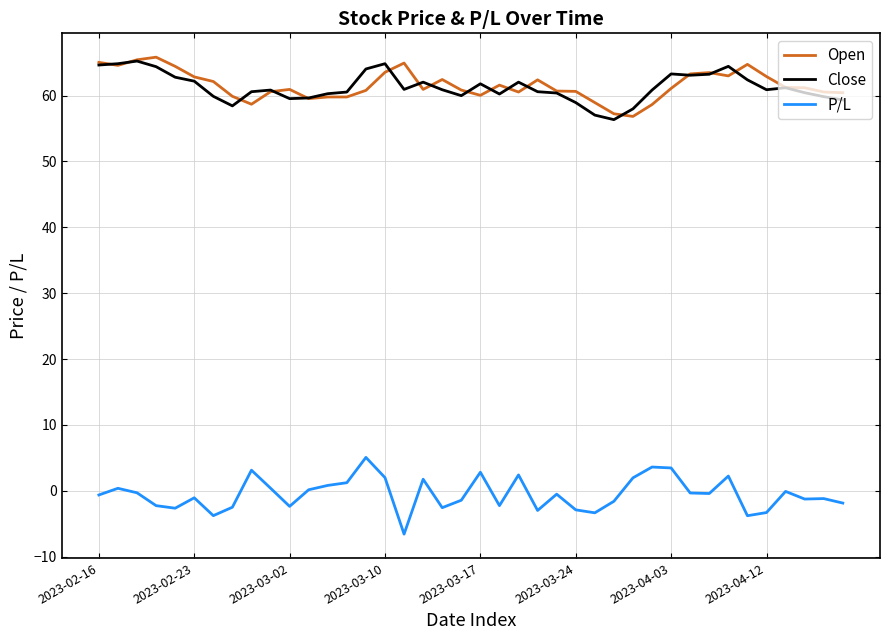

What is the maximum value for Open?

65.8